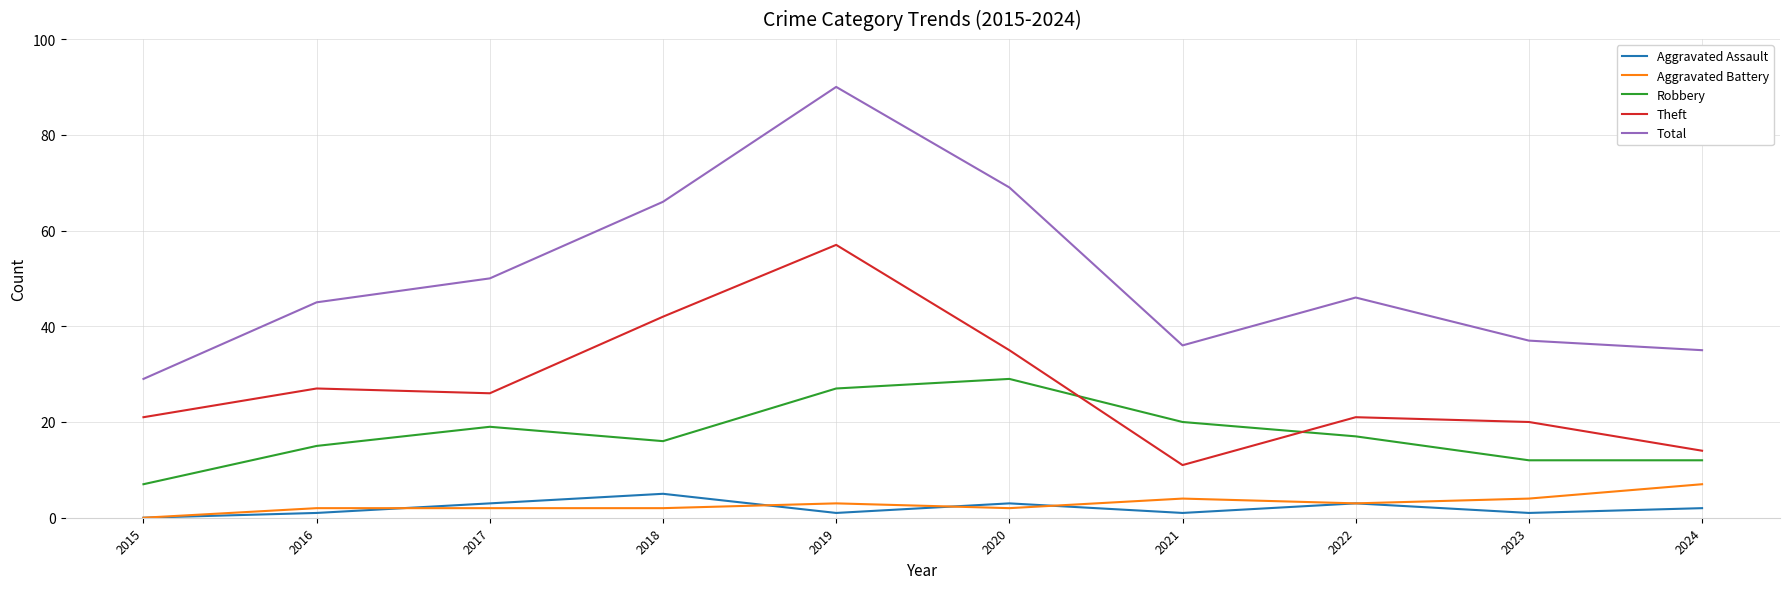

Which series has the largest total across all categories?

Total